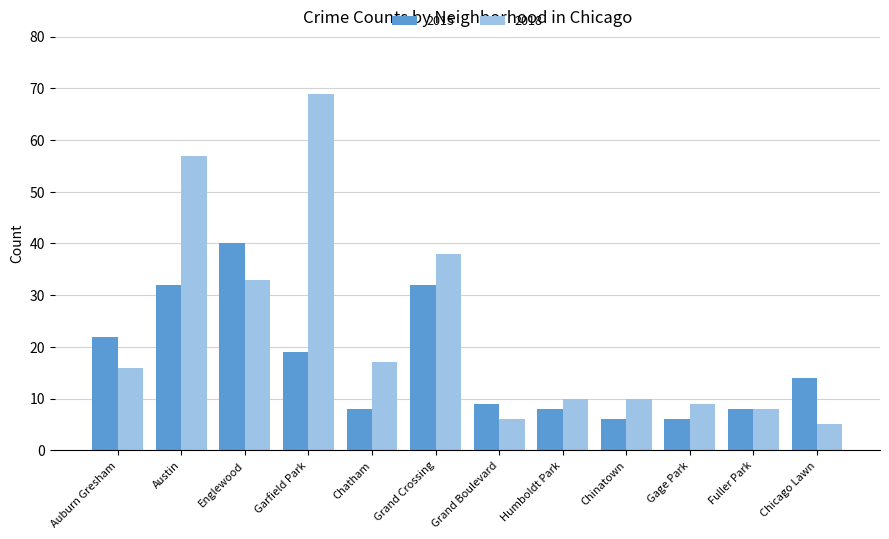

Rank the series by their maximum value, from lowest to highest.

2015, 2018